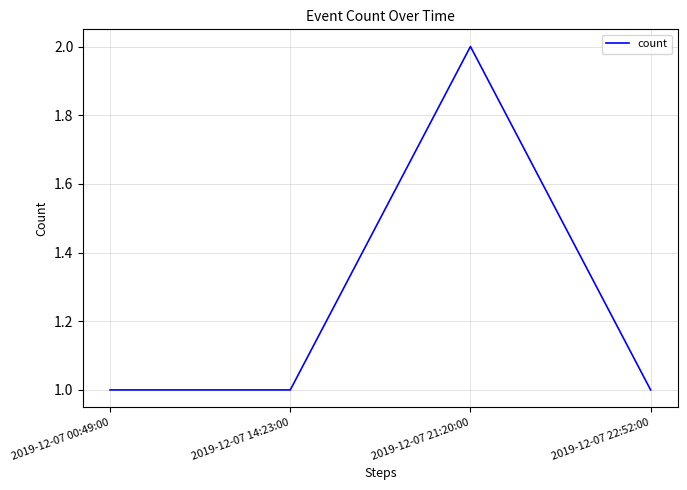

What position from the right is 2019-12-07 21:20:00?

2